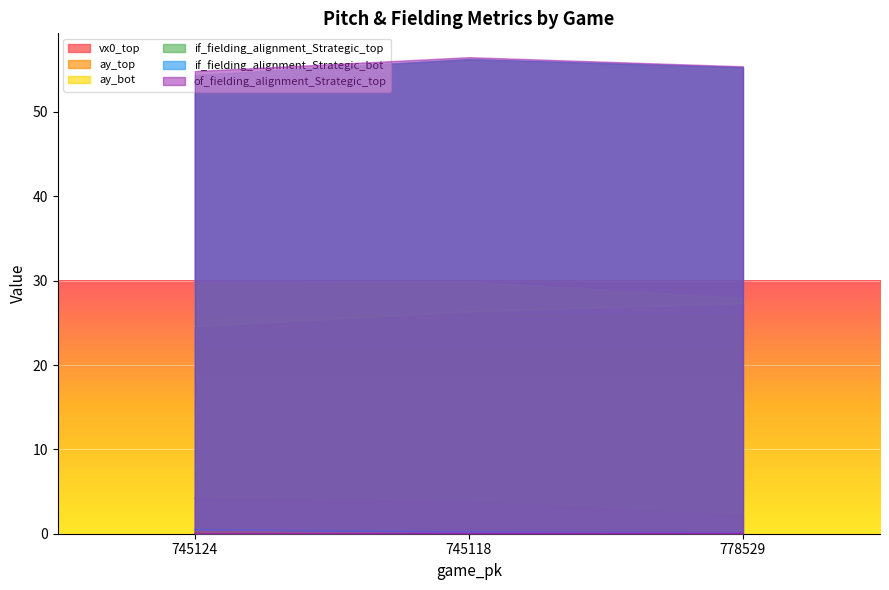

At how many categories does at least one series exceed 2?

3